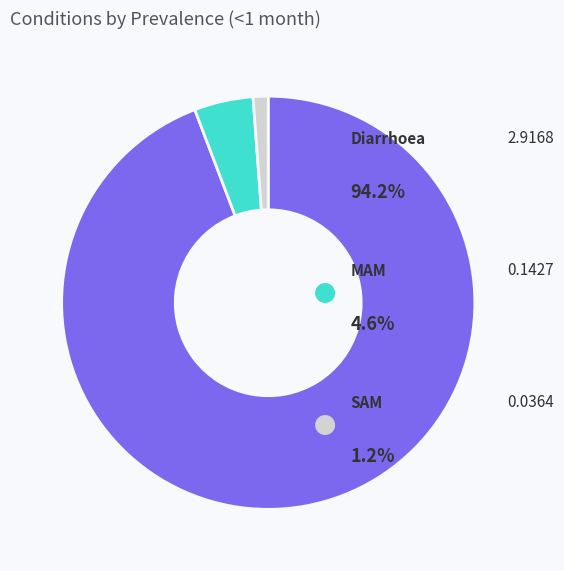

Does any single category account for the majority?

Yes